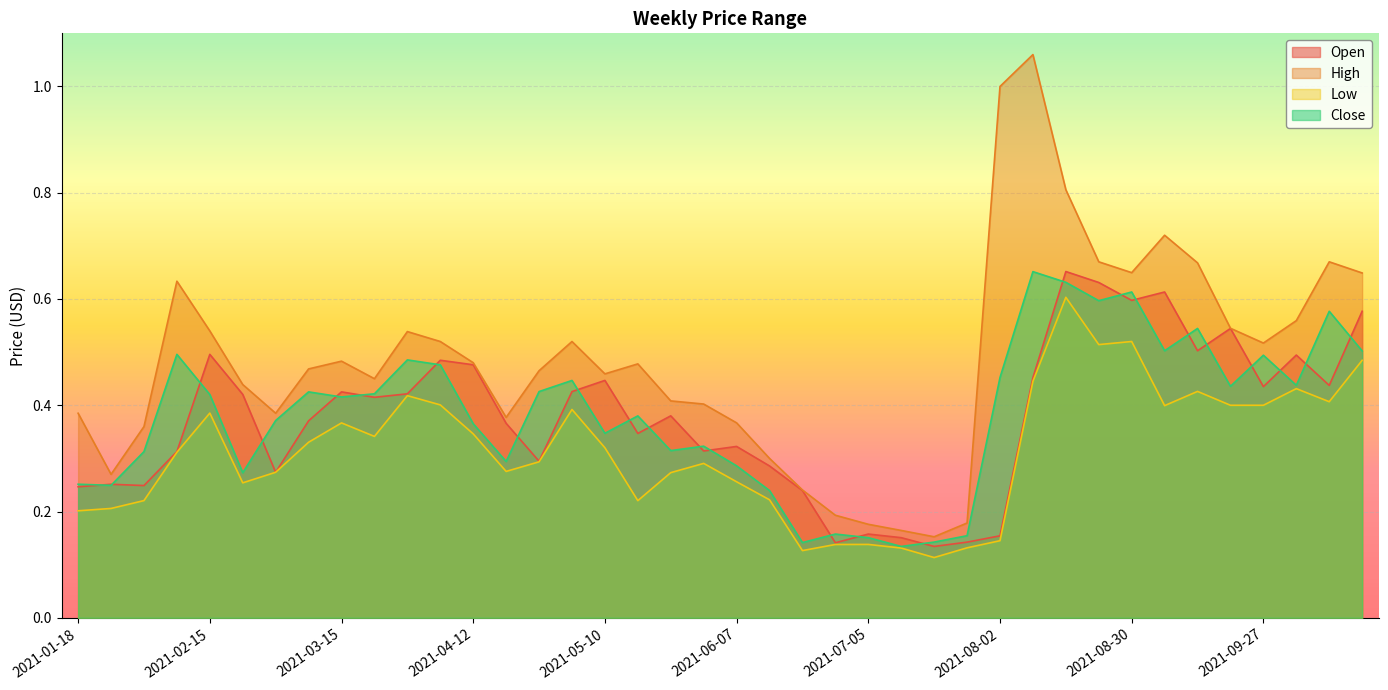

What is the difference between the maximum and second lowest values in the High series?

0.9